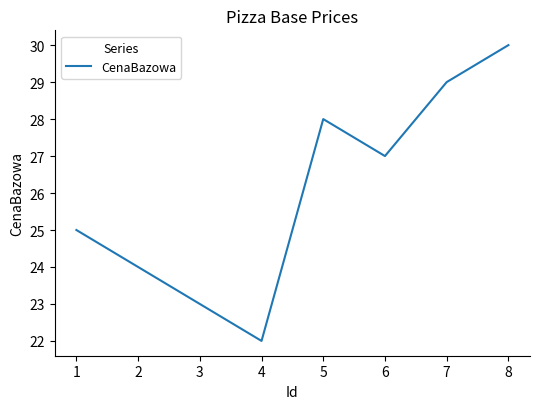

Count the values in the range 24 to 29.

5